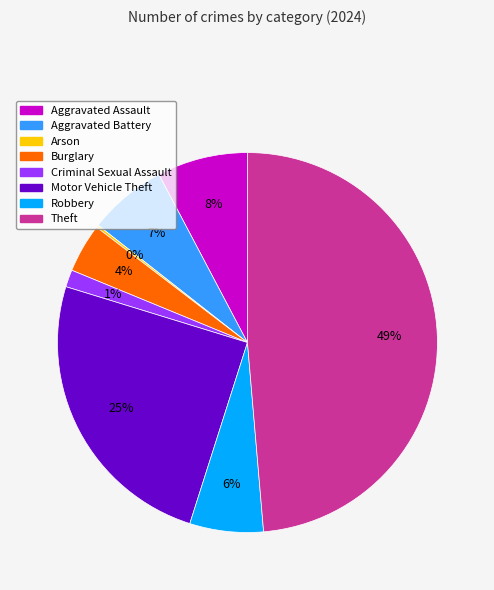

What is the ratio of the value at Criminal Sexual Assault to the value at Robbery?

0.2